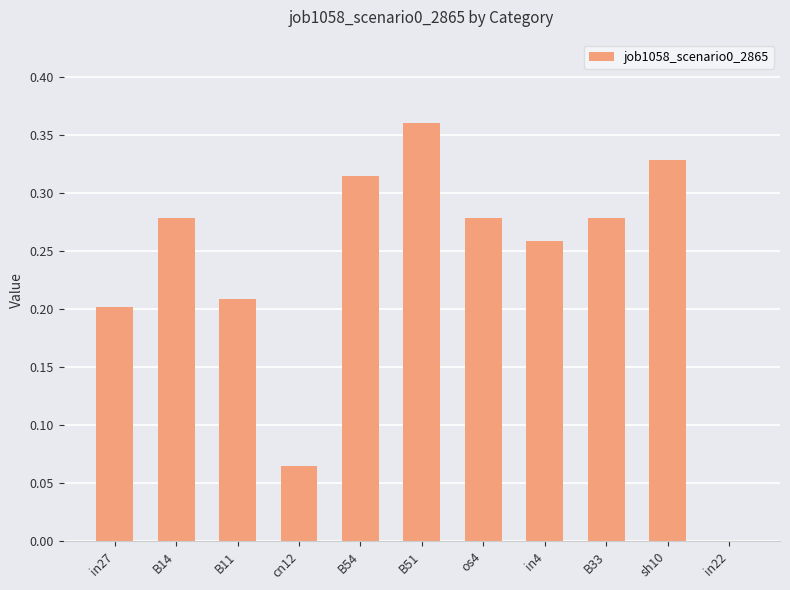

Is it true that the value at B11 is 0.3?

False